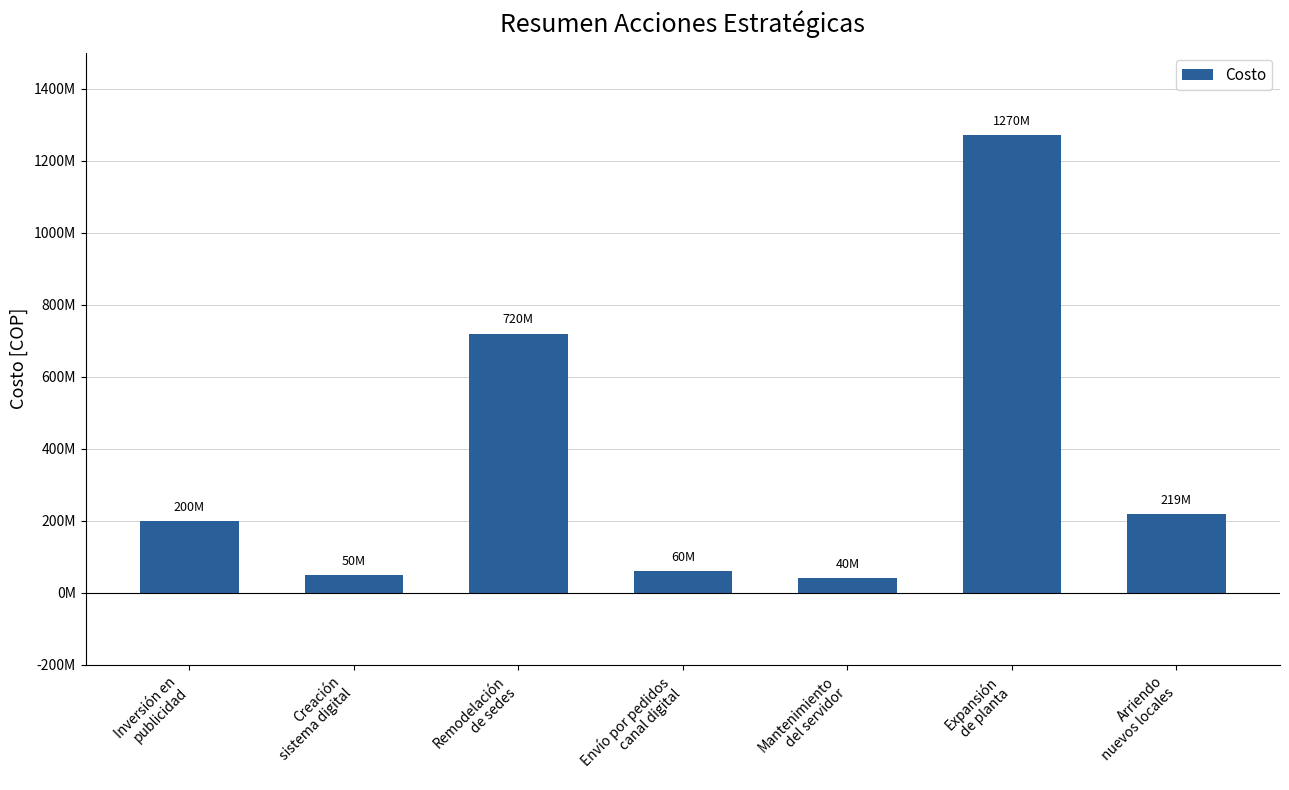

True or false: the data shows 1270200000 at Expansión
de planta.

True